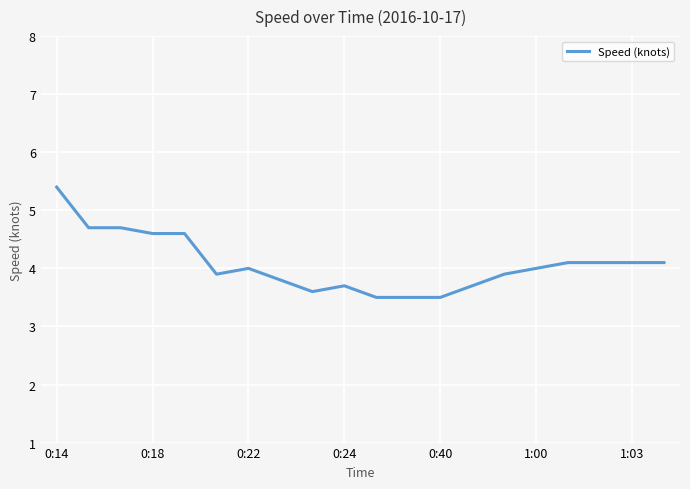

What is the greatest value displayed?

5.4